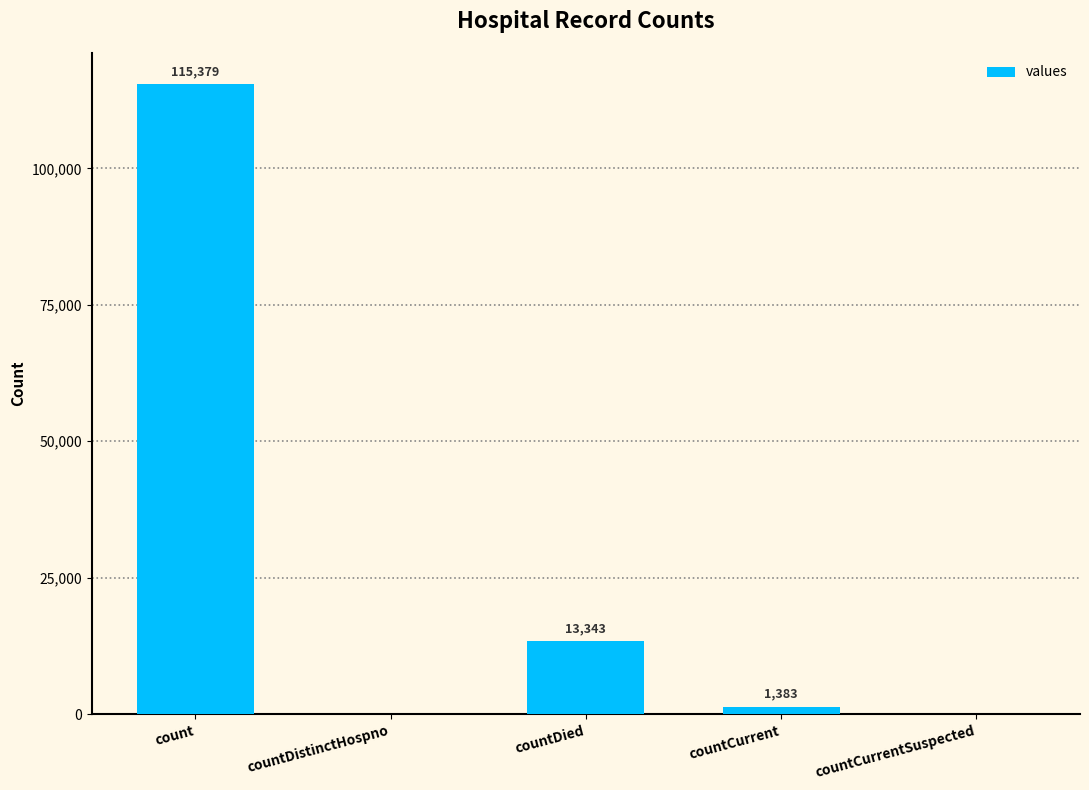

Does the chart contain stacked bars?

No